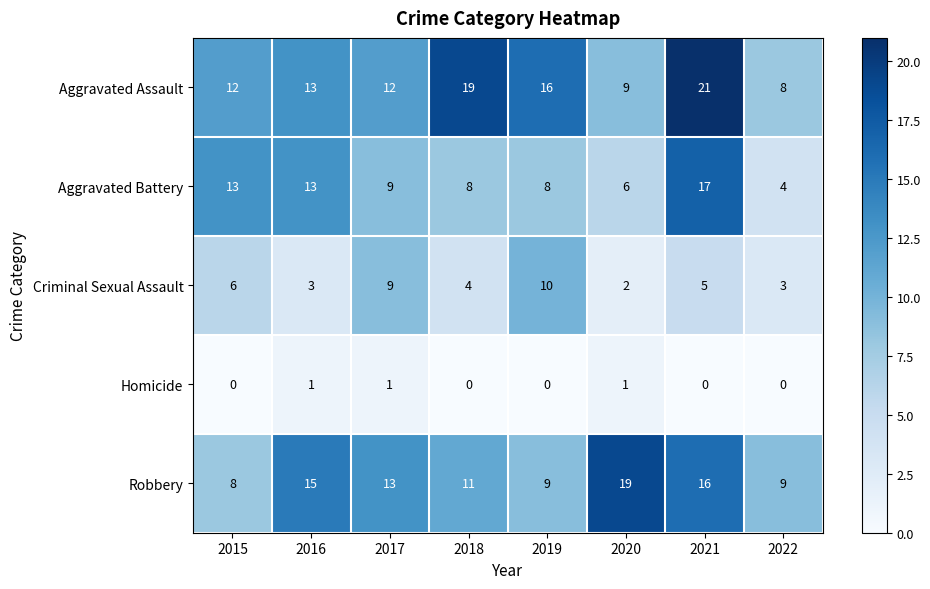

The Aggravated Assault series shows 8 at 2015. True or false?

False